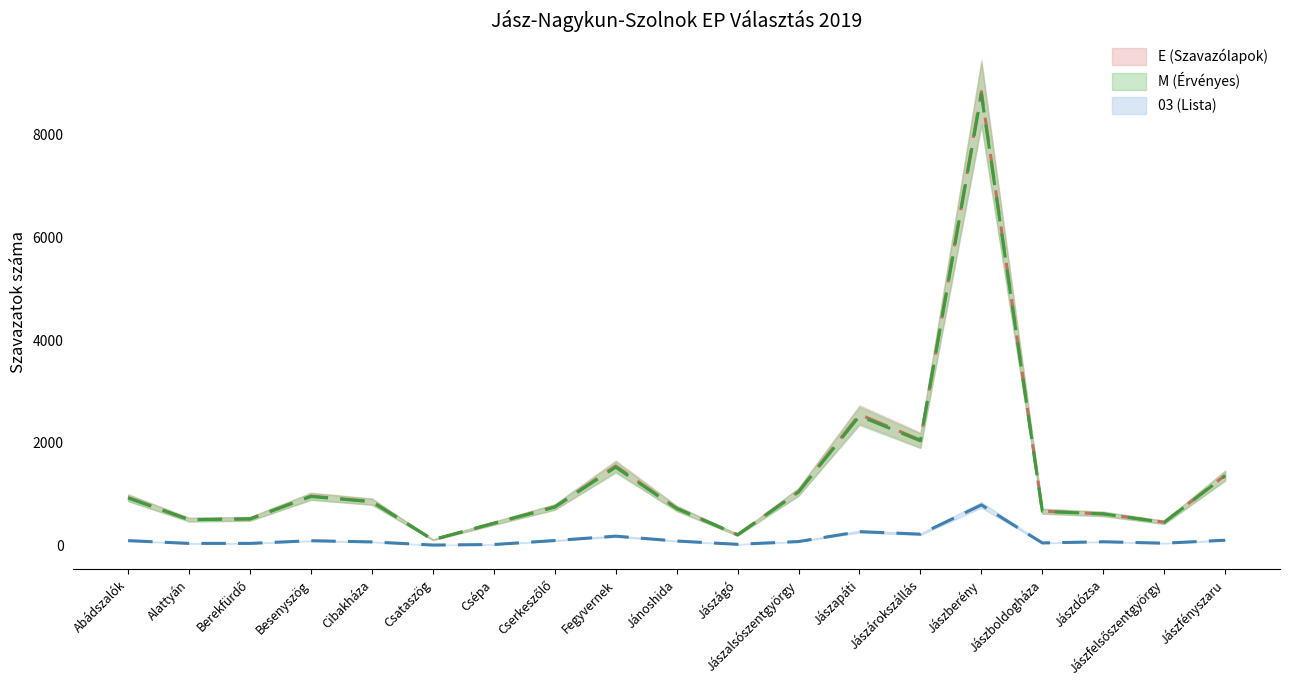

Reading right to left, extract all data points from this chart.

Szavazókör db (col_2): Jászfényszaru=1368	Jászfelsőszentgyörgy=455	Jászdózsa=616	Jászboldogháza=671	Jászberény=8842	Jászárokszállás=2055	Jászapáti=2554	Jászalsószentgyörgy=1050	Jászágó=212	Jánoshida=726	Fegyvernek=1549	Cserkeszőlő=753	Csépa=436	Csataszög=113	Cibakháza=859	Besenyszög=962	Berekfürdő=521	Alattyán=506	Abádszalók=935
E (col_4): Jászfényszaru=1358	Jászfelsőszentgyörgy=451	Jászdózsa=616	Jászboldogháza=666	Jászberény=8793	Jászárokszállás=2040	Jászapáti=2524	Jászalsószentgyörgy=1042	Jászágó=207	Jánoshida=722	Fegyvernek=1526	Cserkeszőlő=749	Csépa=433	Csataszög=113	Cibakháza=853	Besenyszög=956	Berekfürdő=518	Alattyán=504	Abádszalók=927
M (col_7): Jászfényszaru=104	Jászfelsőszentgyörgy=46	Jászdózsa=74	Jászboldogháza=51	Jászberény=791	Jászárokszállás=222	Jászapáti=271	Jászalsószentgyörgy=78	Jászágó=24	Jánoshida=88	Fegyvernek=183	Cserkeszőlő=98	Csépa=20	Csataszög=10	Cibakháza=71	Besenyszög=94	Berekfürdő=42	Alattyán=42	Abádszalók=96